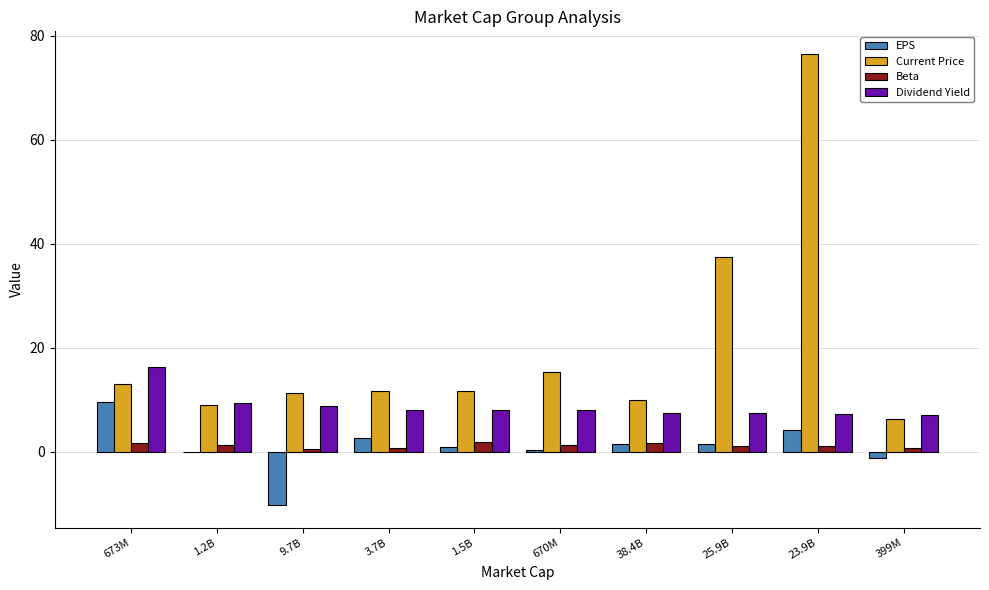

The Current Price series shows 5.1 at 3.7B. True or false?

False